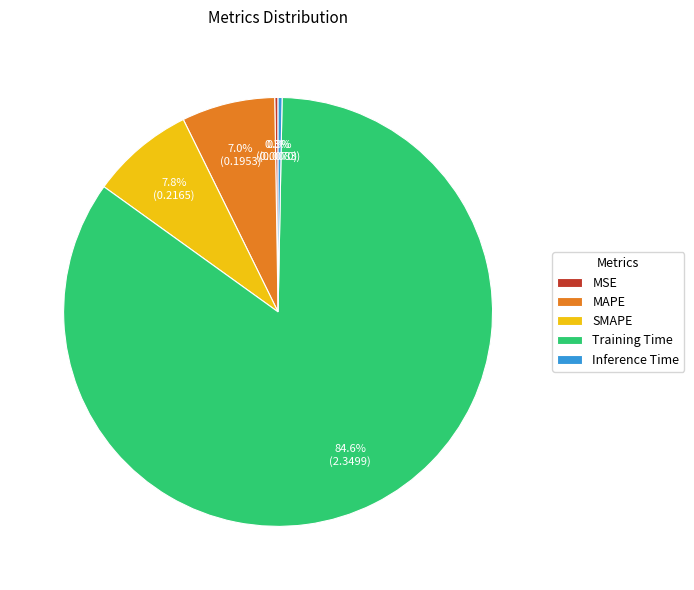

What percentage is the SMAPE slice, to the nearest percent?

8%